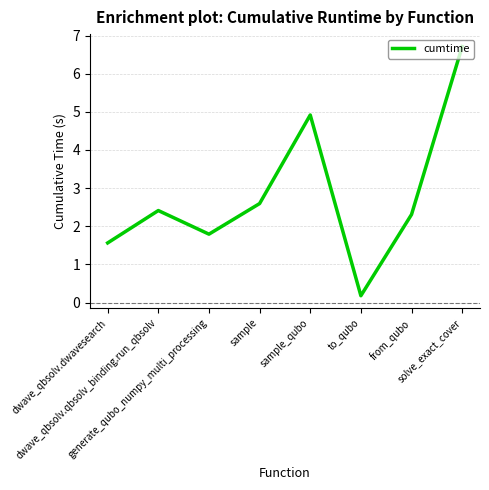

Is this an area chart (filled region under the line)?

No